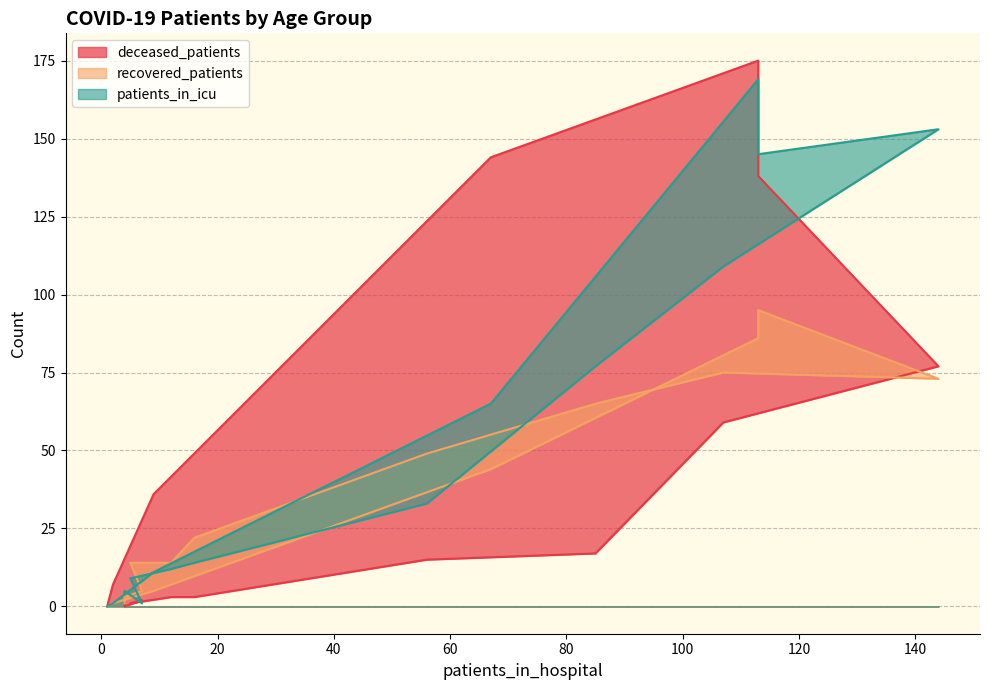

Rank the series at 35-39 from lowest to highest value.

deceased_patients, patients_in_icu, recovered_patients